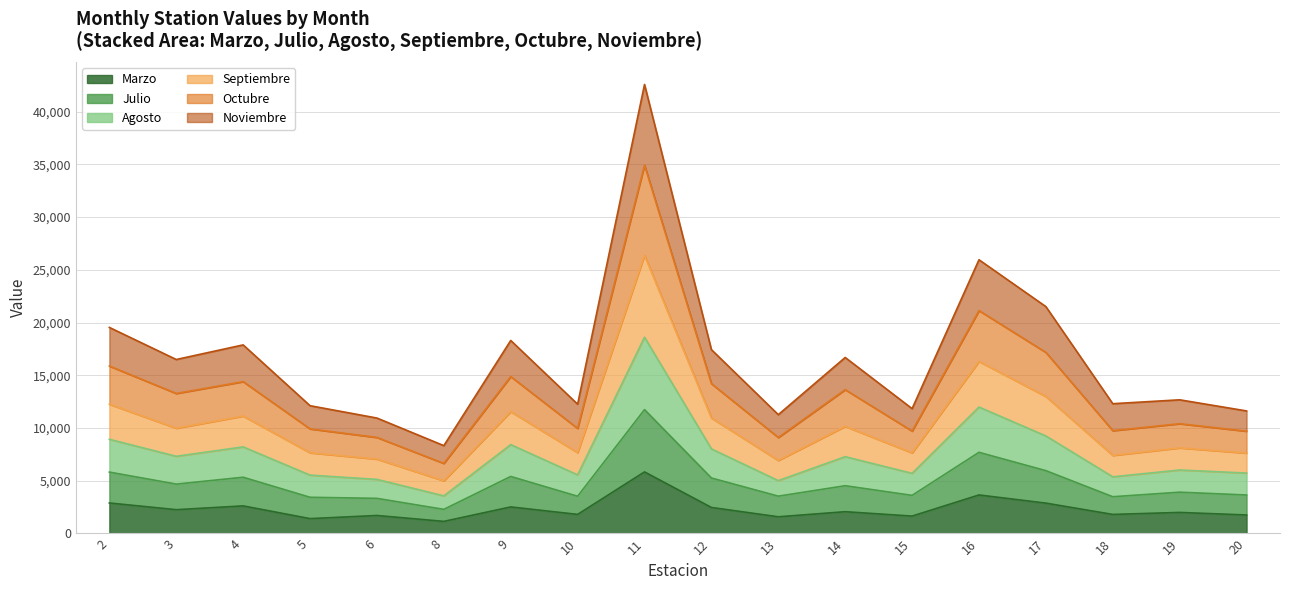

What is the highest value of the Marzo series?

5839